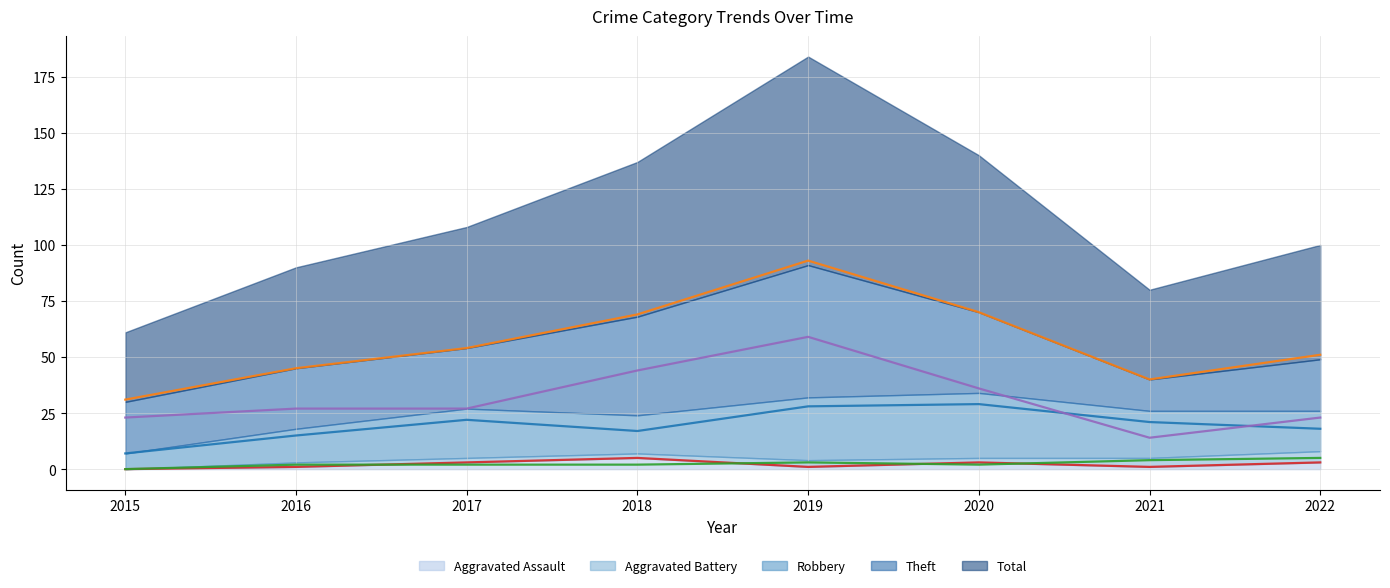

True or false: Aggravated Battery (line) and Theft (line) intersect in this chart.

False